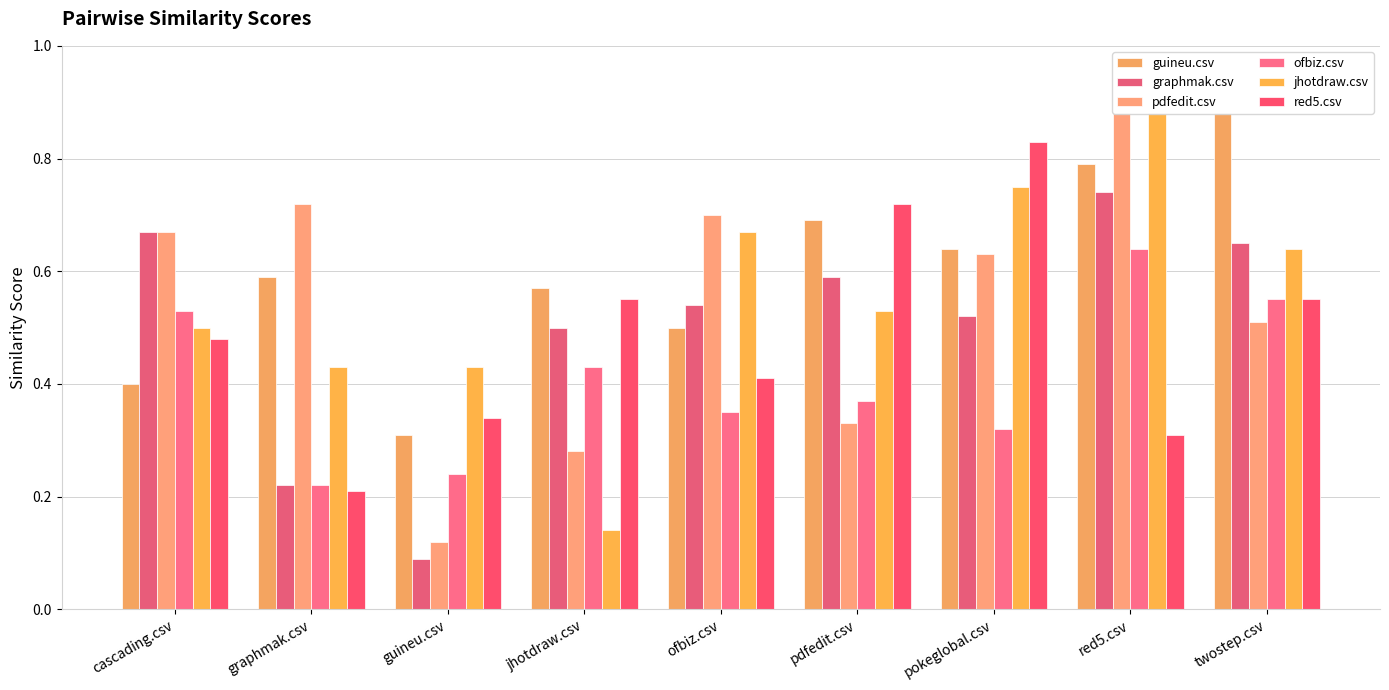

How many pdfedit.csv values are between 0 and 1?

9